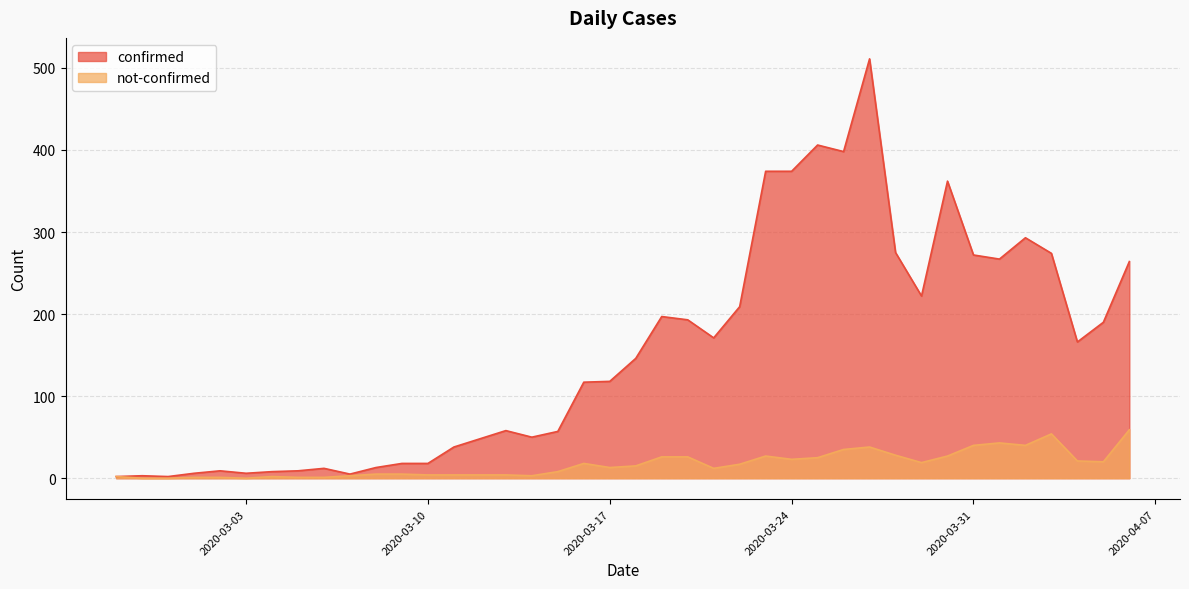

Reading left to right, what are all the values shown in this chart?

confirmed: 2	3	2	6	9	6	8	9	12	5	13	18	18	38	48	58	50	57	117	118	146	197	193	171	209	374	374	406	398	511	275	222	362	272	267	293	274	166	190	264
not-confirmed: 2	0	0	1	1	0	2	1	1	3	5	5	4	4	4	4	3	8	18	13	15	26	26	12	17	27	23	25	35	38	28	19	27	40	43	40	54	21	20	59